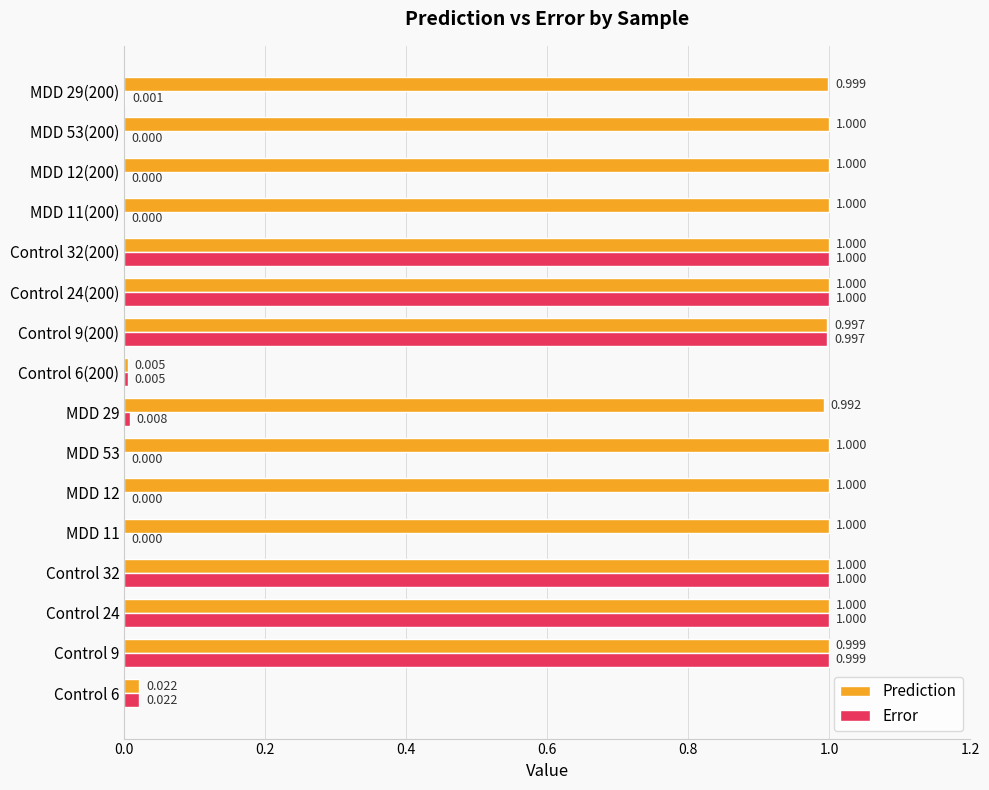

Which series has the largest total across all categories?

Prediction